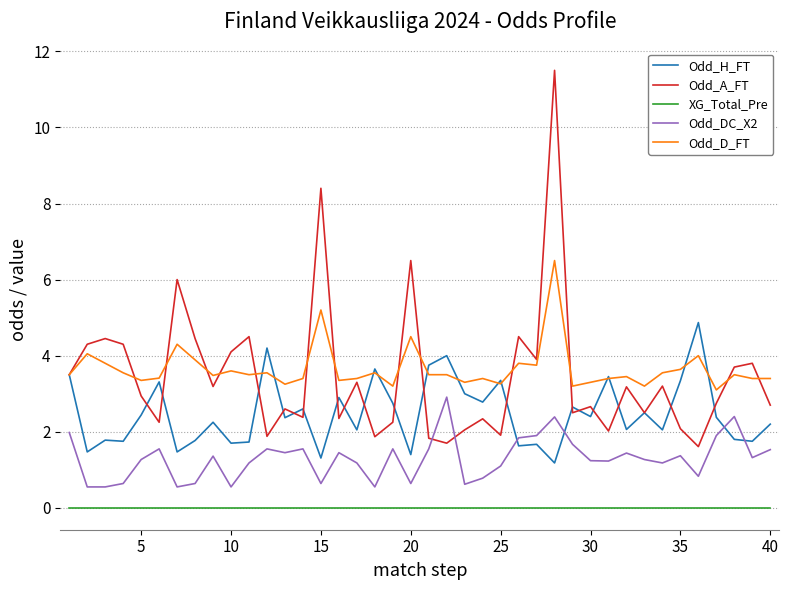

Which series has the widest spread of values?

Odd_A_FT